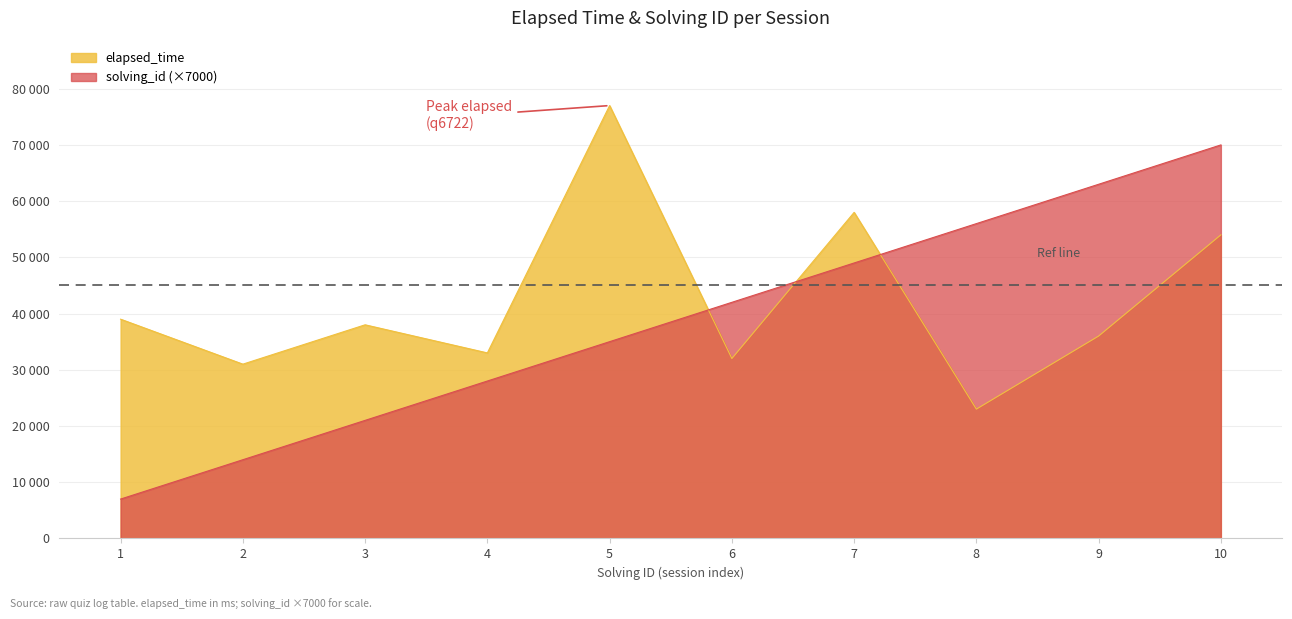

The value of elapsed_time at 6 is 32000. True or false?

True